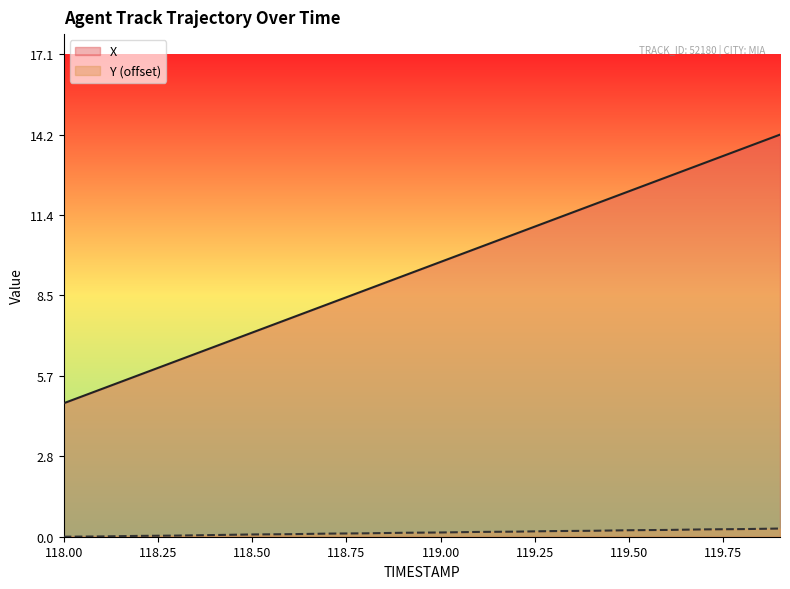

What is the maximum value shown in the chart?

14.2